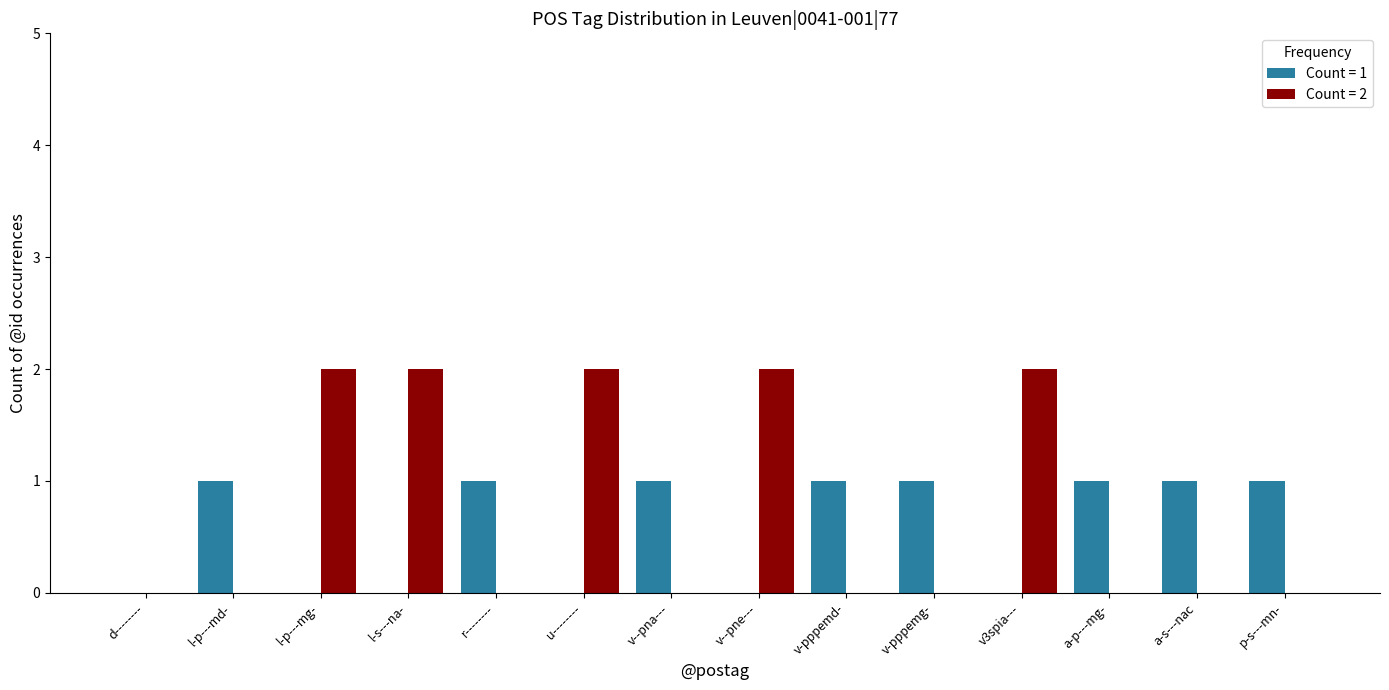

Reading left to right, list all the values displayed in this chart.

Count = 1: d--------=0	l-p---md-=1	l-p---mg-=0	l-s---na-=0	r--------=1	u--------=0	v--pna---=1	v--pne---=0	v-pppemd-=1	v-pppemg-=1	v3spia---=0	a-p---mg-=1	a-s---nac=1	p-s---mn-=1
Count = 2: d--------=0	l-p---md-=0	l-p---mg-=2	l-s---na-=2	r--------=0	u--------=2	v--pna---=0	v--pne---=2	v-pppemd-=0	v-pppemg-=0	v3spia---=2	a-p---mg-=0	a-s---nac=0	p-s---mn-=0